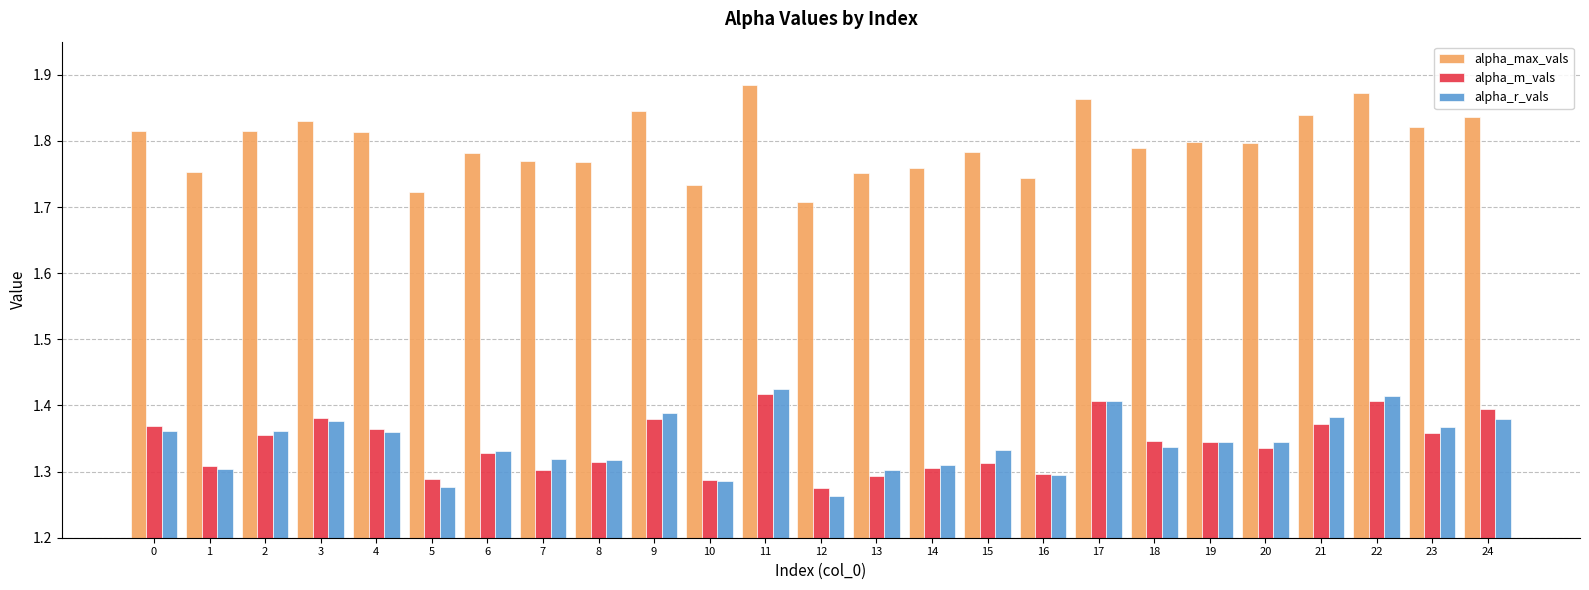

How many alpha_r_vals values are between 1 and 2?

25